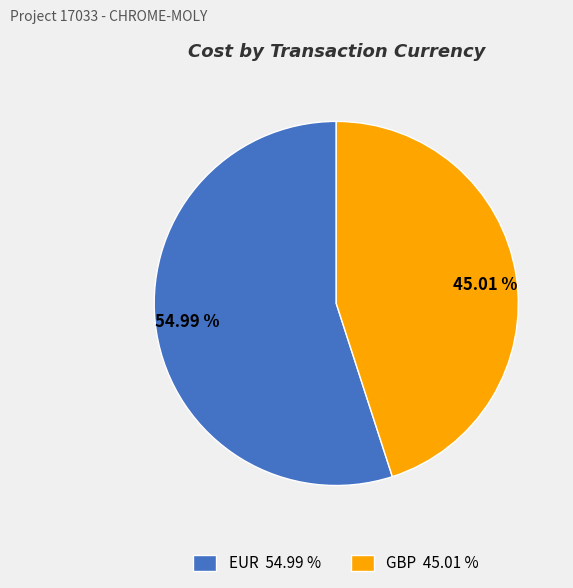

What is the majority slice?

EUR